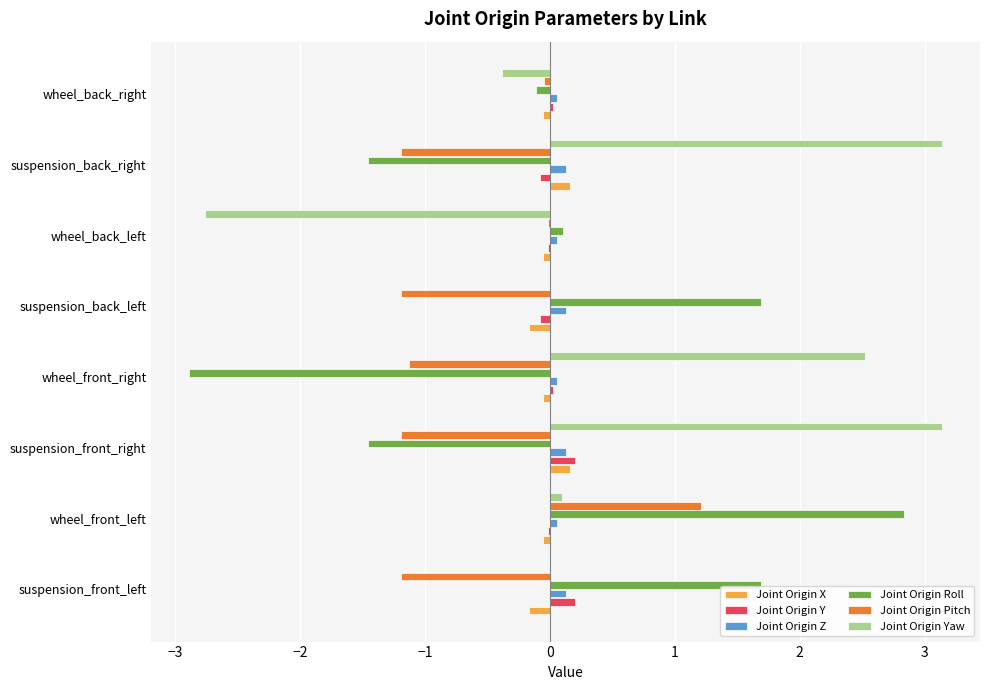

What is the sum of all Joint Origin Pitch values?

-4.7